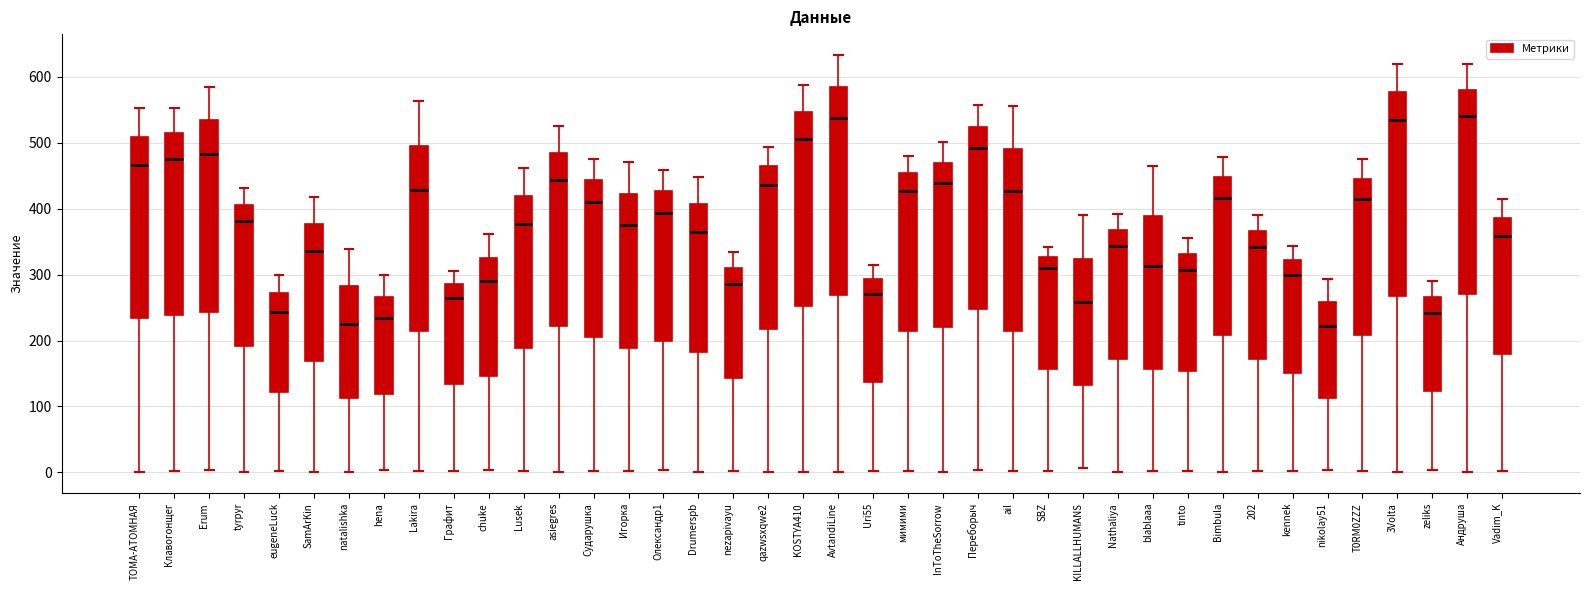

Reading left to right, read every box against the y-axis: the position of its median line, the range the box covers, and the ends of its whiskers. The values are not printed on the chart, so give them approximately, as read against the axis.

ТОМА-АТОМНАЯ: median 470, box 230 to 510, whiskers 0 to 550
Клавогонщег: median 480, box 240 to 510, whiskers 0 to 550
Erum: median 480, box 240 to 530, whiskers 0 to 580
tyrpyr: median 380, box 190 to 410, whiskers 0 to 430
eugeneLuck: median 240, box 120 to 270, whiskers 0 to 300
SamArKin: median 340, box 170 to 380, whiskers 0 to 420
natalishka: median 230, box 110 to 280, whiskers 0 to 340
hena: median 230, box 120 to 270, whiskers 0 to 300
Lakira: median 430, box 210 to 500, whiskers 0 to 560
Графит: median 270, box 130 to 290, whiskers 0 to 310
chuke: median 290, box 150 to 330, whiskers 0 to 360
Lusek: median 380, box 190 to 420, whiskers 0 to 460
asiegres: median 440, box 220 to 480, whiskers 0 to 530
Сударушка: median 410, box 210 to 440, whiskers 0 to 480
Игорка: median 370, box 190 to 420, whiskers 0 to 470
Олександр1: median 390, box 200 to 430, whiskers 0 to 460
Drumerspb: median 370, box 180 to 410, whiskers 0 to 450
nezapivayu: median 290, box 140 to 310, whiskers 0 to 330
qazwsxqwe2: median 440, box 220 to 470, whiskers 0 to 490
KOSTYA410: median 500, box 250 to 550, whiskers 0 to 590
AvtandiLine: median 540, box 270 to 580, whiskers 0 to 630
Uri55: median 270, box 140 to 290, whiskers 0 to 320
мимими: median 430, box 210 to 450, whiskers 0 to 480
InToTheSorrow: median 440, box 220 to 470, whiskers 0 to 500
Переборыч: median 490, box 250 to 520, whiskers 0 to 560
ail: median 430, box 210 to 490, whiskers 0 to 560
SBZ: median 310, box 160 to 330, whiskers 0 to 340
KILLALLHUMANS: median 260, box 130 to 320, whiskers 10 to 390
Nathaliya: median 340, box 170 to 370, whiskers 0 to 390
blablaaa: median 310, box 160 to 390, whiskers 0 to 460
tinto: median 310, box 150 to 330, whiskers 0 to 360
Bimbula: median 420, box 210 to 450, whiskers 0 to 480
202: median 340, box 170 to 370, whiskers 0 to 390
kennek: median 300, box 150 to 320, whiskers 0 to 340
nikolay51: median 220, box 110 to 260, whiskers 0 to 290
T0RM0ZZZ: median 410, box 210 to 440, whiskers 0 to 480
3Volta: median 530, box 270 to 580, whiskers 0 to 620
zeliks: median 240, box 120 to 270, whiskers 0 to 290
Андруша: median 540, box 270 to 580, whiskers 0 to 620
Vadim_K: median 360, box 180 to 390, whiskers 0 to 420